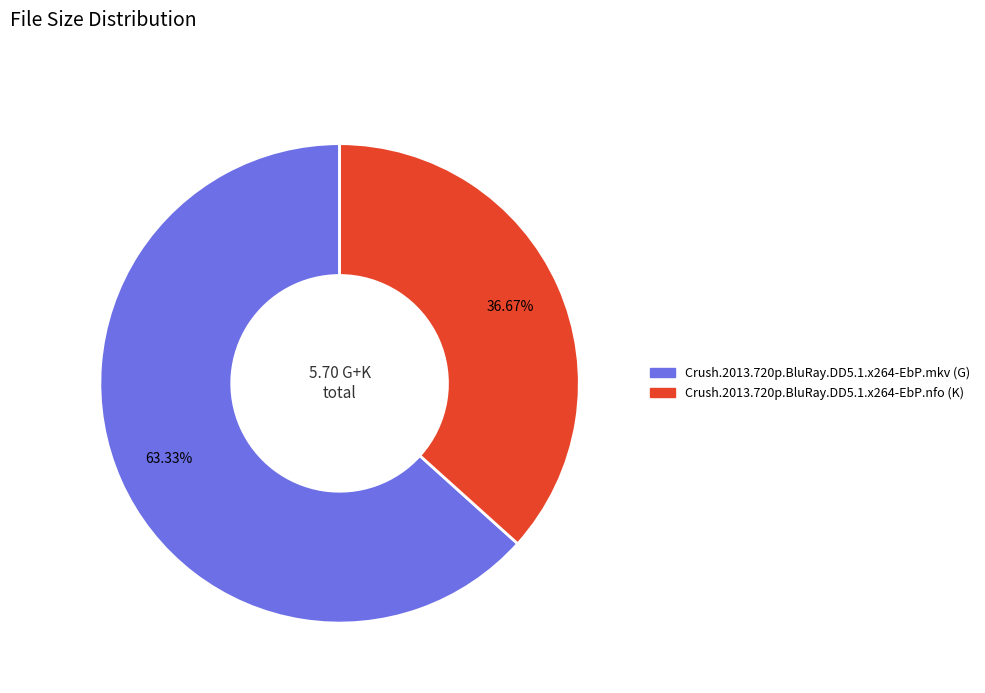

To the nearest percent, what portion does Crush.2013.720p.BluRay.DD5.1.x264-EbP.mkv (G) represent?

63%